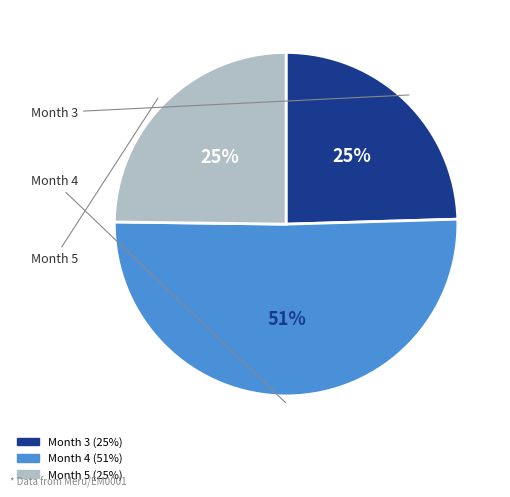

How many slices are in this pie chart?

3